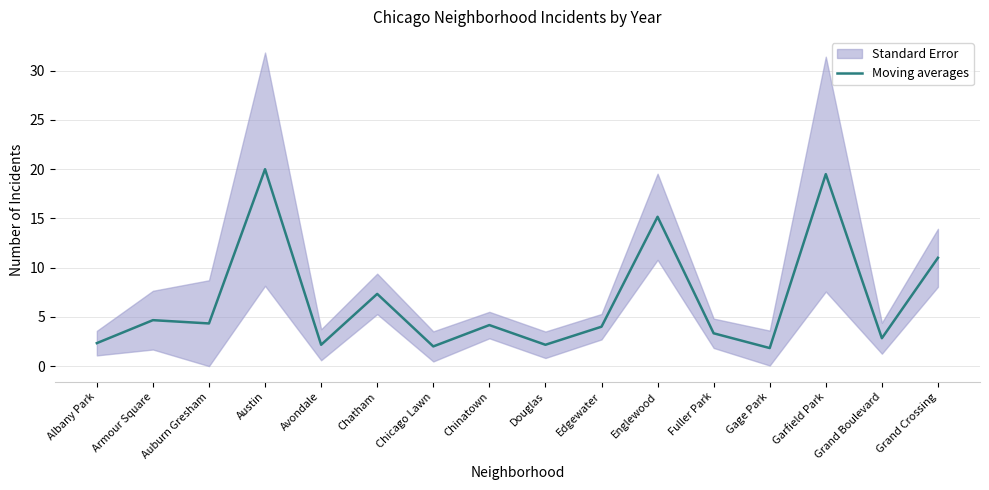

Is it true that the value at Albany Park is 1.6?

False